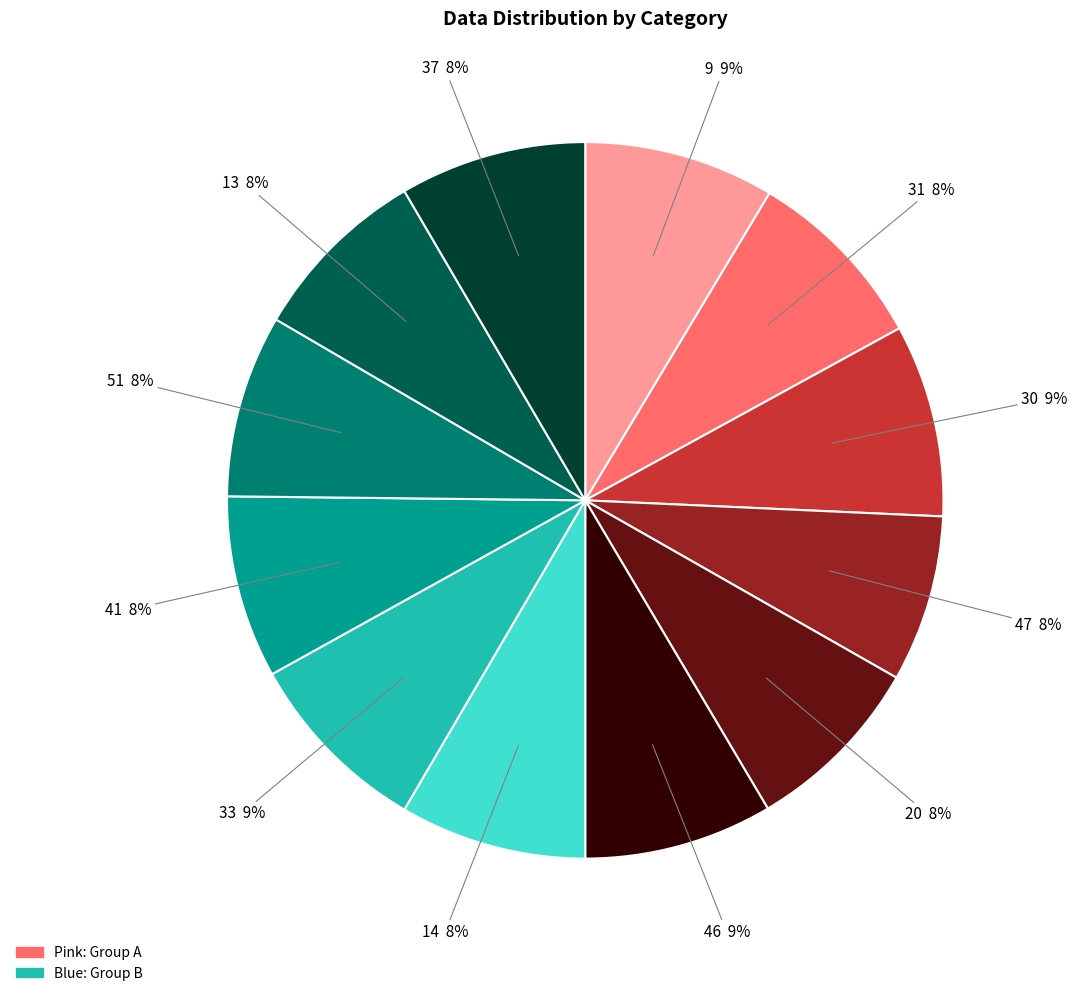

How many slices are in this pie chart?

12